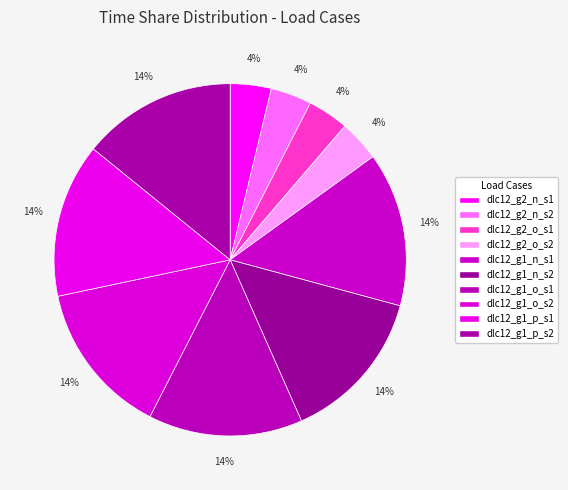

Is it true that dlc12_g1_n_s1 is 22% of the pie?

False